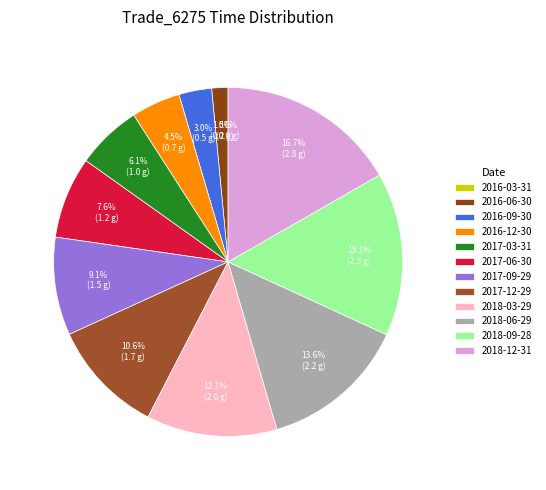

Which category has the smallest portion of the pie?

2016-03-31